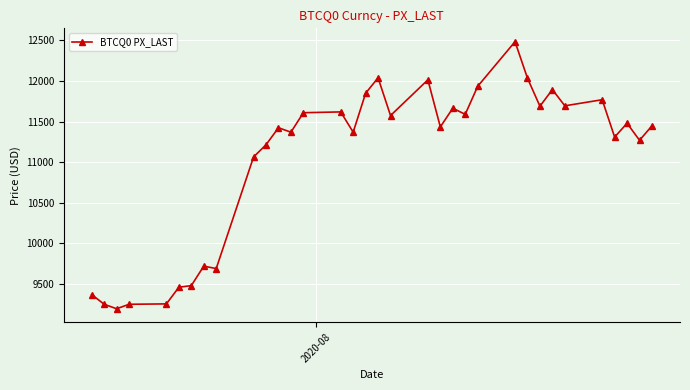

True or false: there are more than 1 points higher than both neighbors.

True